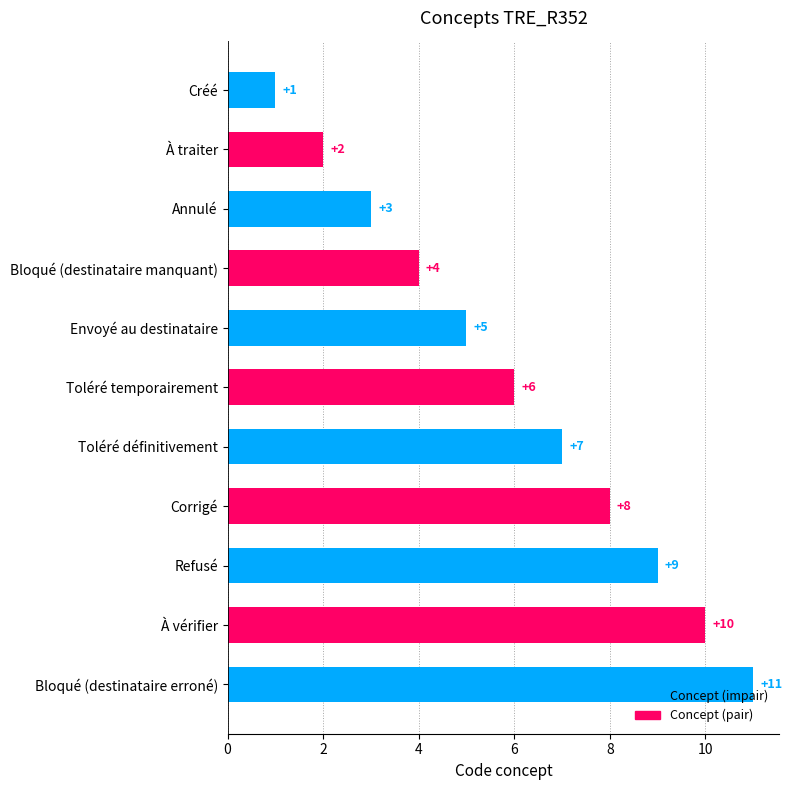

What is the value of the 5th bar from the top?

5